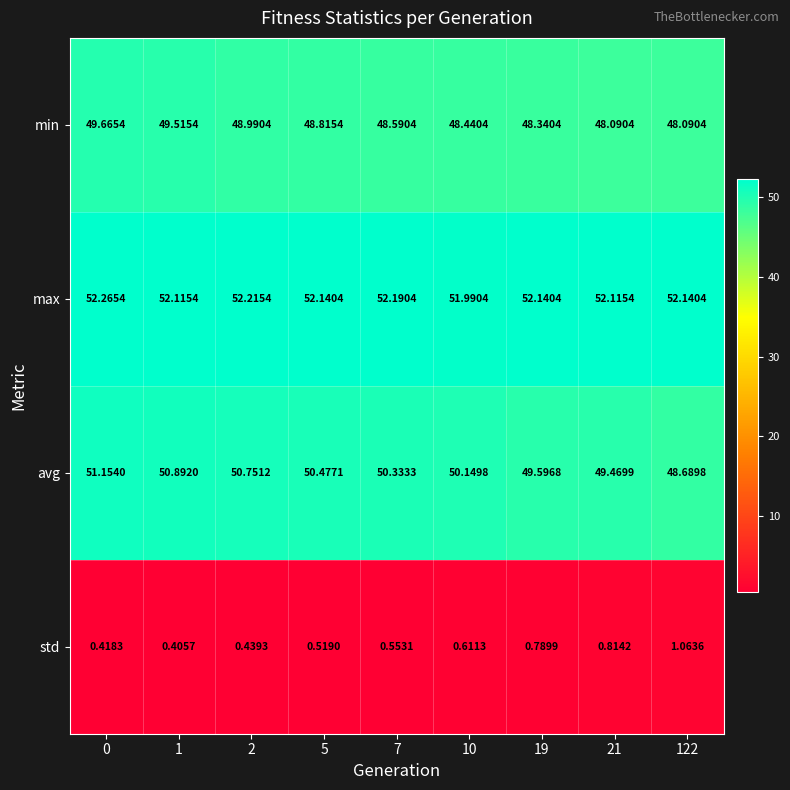

Which series has the widest spread of values?

avg